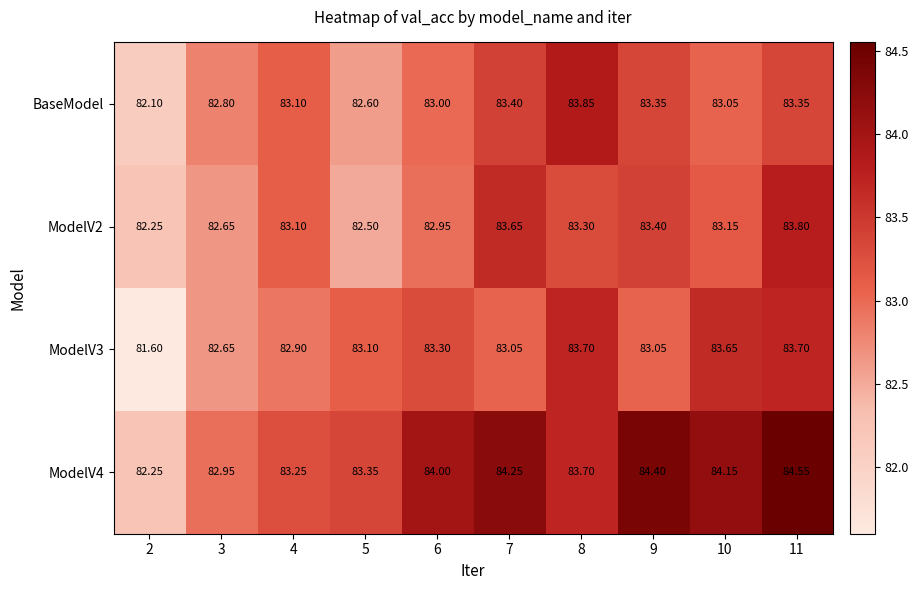

Is the value of BaseModel at 6 greater than the value of ModelV3 at 5?

No